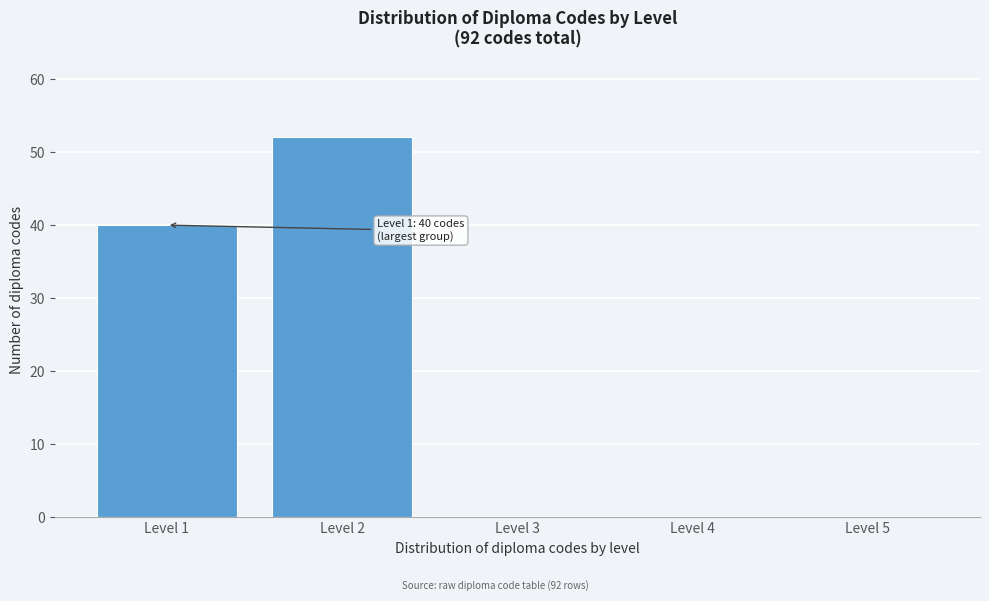

Which range on the x-axis has the tallest bar?

1.5 to 2.5